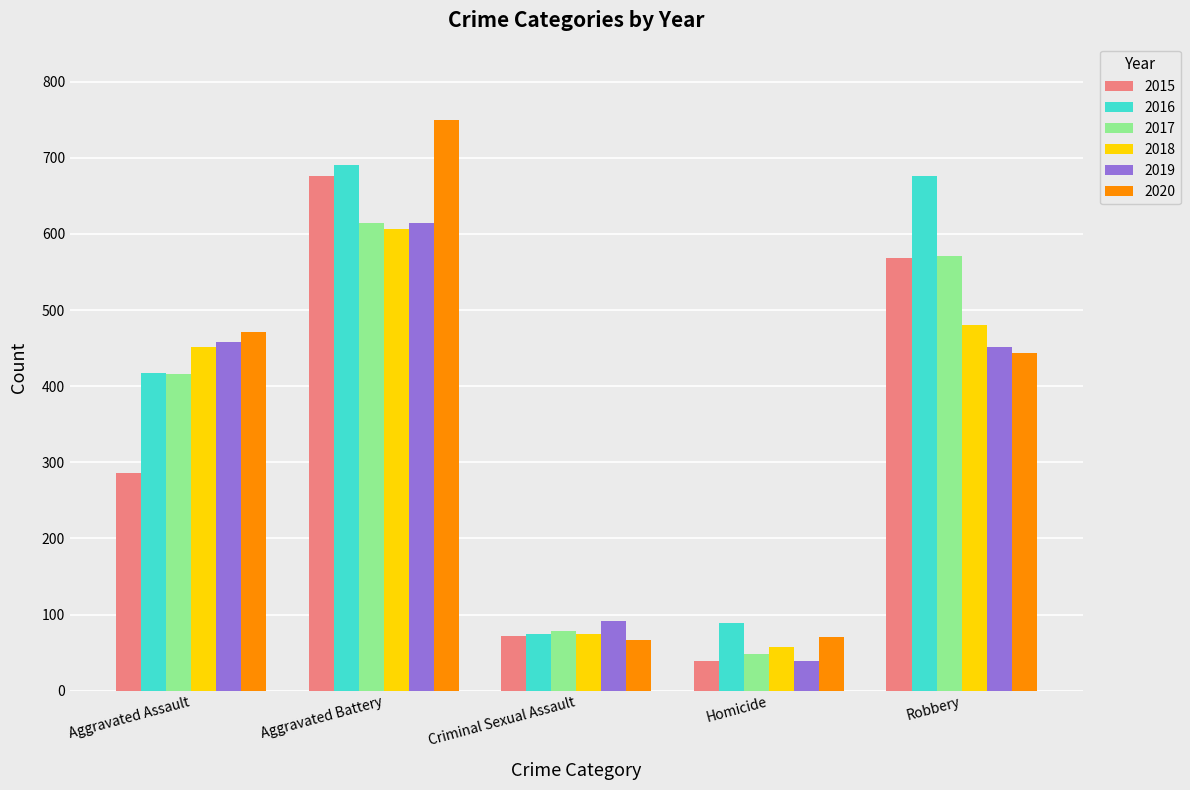

Is it true that 2016 equals 956 at Robbery?

False